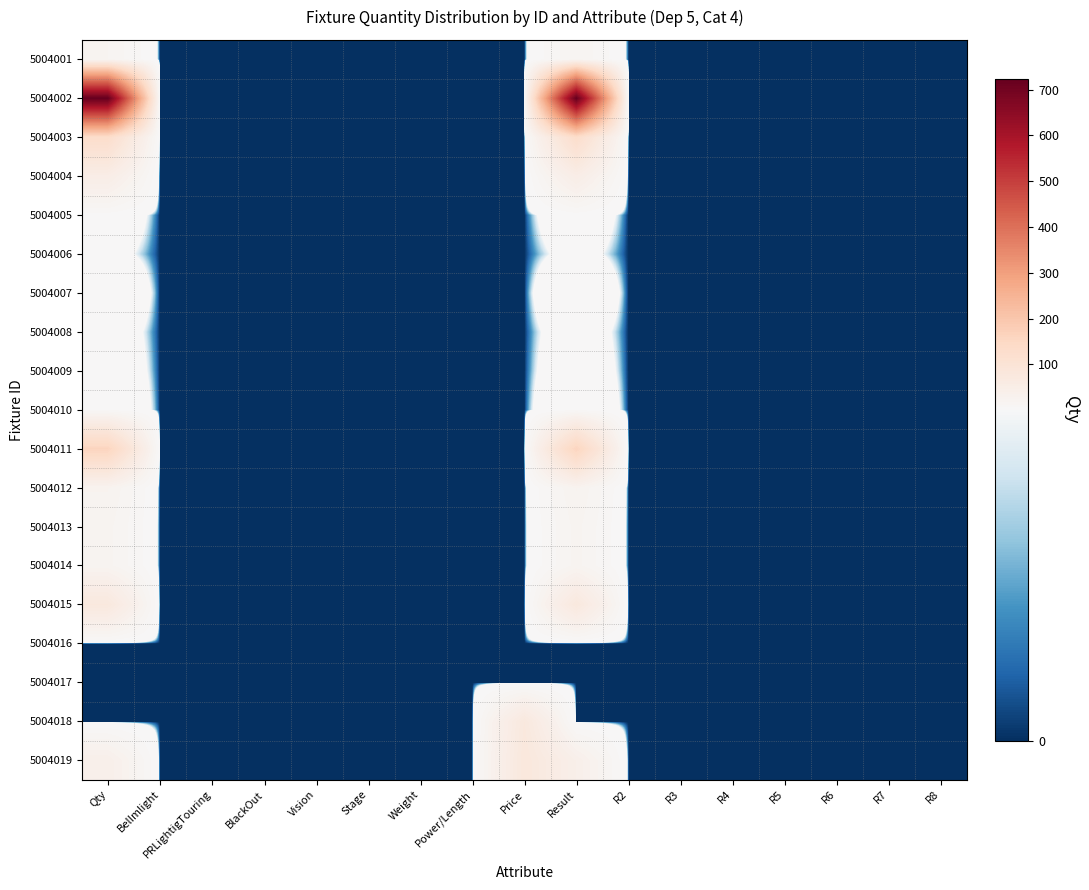

Reading right to left, transcribe all the data shown in this chart.

5004001: R8=0	R7=0	R6=0	R5=0	R4=0	R3=0	R2=0	Result=18	Price=0	Power/Length=0	Weight=0	Stage=0	Vision=0	BlackOut=0	PRLightigTouring=0	BelImlight=0	Qty=18
5004002: R8=0	R7=0	R6=0	R5=0	R4=0	R3=0	R2=0	Result=724	Price=0	Power/Length=0	Weight=0	Stage=0	Vision=0	BlackOut=0	PRLightigTouring=0	BelImlight=0	Qty=724
5004003: R8=0	R7=0	R6=0	R5=0	R4=0	R3=0	R2=0	Result=130	Price=0	Power/Length=0	Weight=0	Stage=0	Vision=0	BlackOut=0	PRLightigTouring=0	BelImlight=0	Qty=130
5004004: R8=0	R7=0	R6=0	R5=0	R4=0	R3=0	R2=0	Result=50	Price=0	Power/Length=0	Weight=0	Stage=0	Vision=0	BlackOut=0	PRLightigTouring=0	BelImlight=0	Qty=50
5004005: R8=0	R7=0	R6=0	R5=0	R4=0	R3=0	R2=0	Result=4	Price=0	Power/Length=0	Weight=0	Stage=0	Vision=0	BlackOut=0	PRLightigTouring=0	BelImlight=0	Qty=4
5004006: R8=0	R7=0	R6=0	R5=0	R4=0	R3=0	R2=0	Result=2	Price=0	Power/Length=0	Weight=0	Stage=0	Vision=0	BlackOut=0	PRLightigTouring=0	BelImlight=0	Qty=2
5004007: R8=0	R7=0	R6=0	R5=0	R4=0	R3=0	R2=0	Result=6	Price=0	Power/Length=0	Weight=0	Stage=0	Vision=0	BlackOut=0	PRLightigTouring=0	BelImlight=0	Qty=6
5004008: R8=0	R7=0	R6=0	R5=0	R4=0	R3=0	R2=0	Result=3	Price=0	Power/Length=0	Weight=0	Stage=0	Vision=0	BlackOut=0	PRLightigTouring=0	BelImlight=0	Qty=3
5004009: R8=0	R7=0	R6=0	R5=0	R4=0	R3=0	R2=0	Result=4	Price=0	Power/Length=0	Weight=0	Stage=0	Vision=0	BlackOut=0	PRLightigTouring=0	BelImlight=0	Qty=4
5004010: R8=0	R7=0	R6=0	R5=0	R4=0	R3=0	R2=0	Result=6	Price=0	Power/Length=0	Weight=0	Stage=0	Vision=0	BlackOut=0	PRLightigTouring=0	BelImlight=0	Qty=6
5004011: R8=0	R7=0	R6=0	R5=0	R4=0	R3=0	R2=0	Result=161	Price=0	Power/Length=0	Weight=0	Stage=0	Vision=0	BlackOut=0	PRLightigTouring=0	BelImlight=0	Qty=161
5004012: R8=0	R7=0	R6=0	R5=0	R4=0	R3=0	R2=0	Result=24	Price=0	Power/Length=0	Weight=0	Stage=0	Vision=0	BlackOut=0	PRLightigTouring=0	BelImlight=0	Qty=24
5004013: R8=0	R7=0	R6=0	R5=0	R4=0	R3=0	R2=0	Result=20	Price=0	Power/Length=0	Weight=0	Stage=0	Vision=0	BlackOut=0	PRLightigTouring=0	BelImlight=0	Qty=20
5004014: R8=0	R7=0	R6=0	R5=0	R4=0	R3=0	R2=0	Result=20	Price=0	Power/Length=0	Weight=0	Stage=0	Vision=0	BlackOut=0	PRLightigTouring=0	BelImlight=0	Qty=20
5004015: R8=0	R7=0	R6=0	R5=0	R4=0	R3=0	R2=0	Result=75	Price=0	Power/Length=0	Weight=0	Stage=0	Vision=0	BlackOut=0	PRLightigTouring=0	BelImlight=0	Qty=75
5004016: R8=0	R7=0	R6=0	R5=0	R4=0	R3=0	R2=0	Result=0	Price=0	Power/Length=0	Weight=0	Stage=0	Vision=0	BlackOut=0	PRLightigTouring=0	BelImlight=0	Qty=0
5004017: R8=0	R7=0	R6=0	R5=0	R4=0	R3=0	R2=0	Result=0	Price=0	Power/Length=0	Weight=0	Stage=0	Vision=0	BlackOut=0	PRLightigTouring=0	BelImlight=0	Qty=0
5004018: R8=0	R7=0	R6=0	R5=0	R4=0	R3=0	R2=0	Result=0	Price=75	Power/Length=0	Weight=0	Stage=0	Vision=0	BlackOut=0	PRLightigTouring=0	BelImlight=0	Qty=0
5004019: R8=0	R7=0	R6=0	R5=0	R4=0	R3=0	R2=0	Result=40	Price=80	Power/Length=0	Weight=0	Stage=0	Vision=0	BlackOut=0	PRLightigTouring=0	BelImlight=0	Qty=40